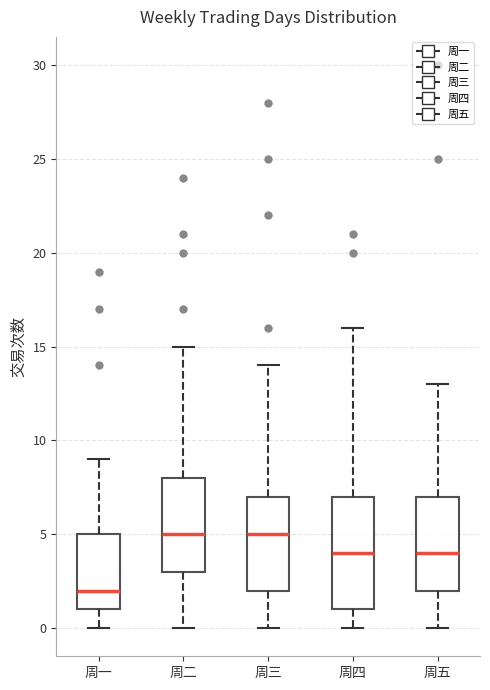

Comparing the boxes themselves (not the whiskers), which one is the tallest?

周四